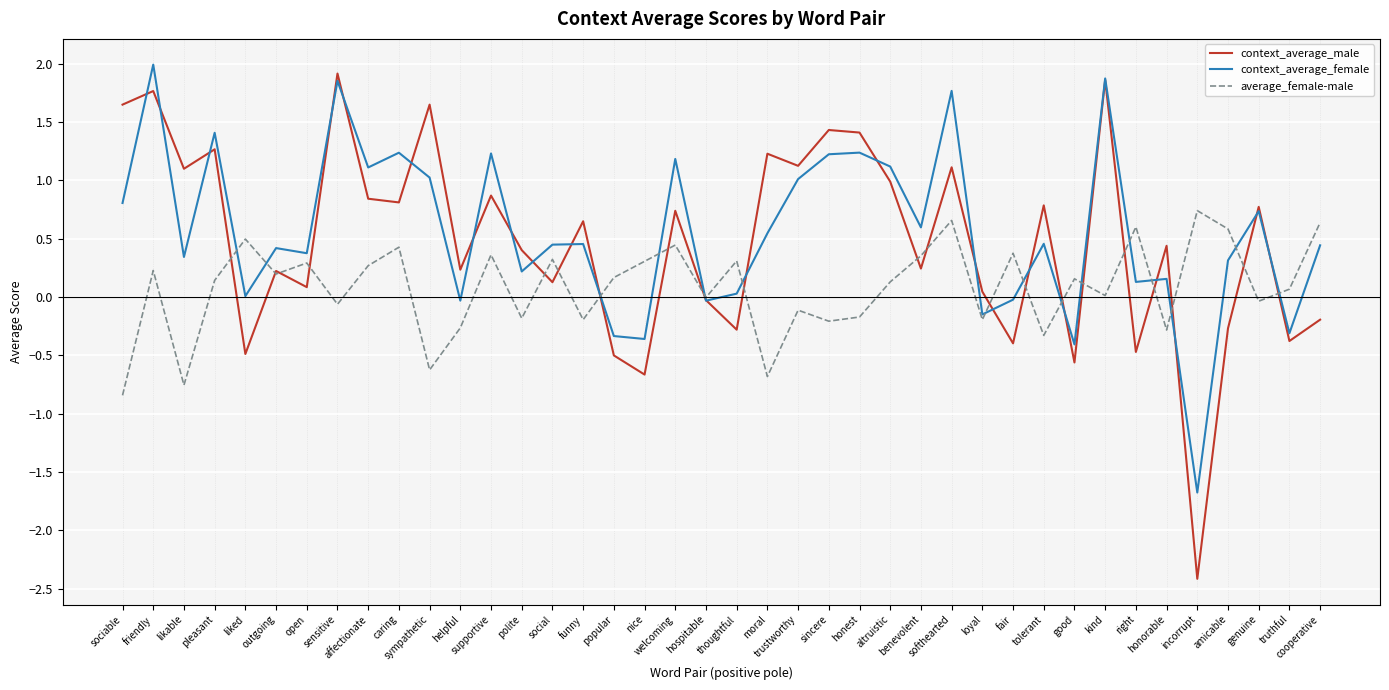

What is the minimum value for average_female-male?

-0.8